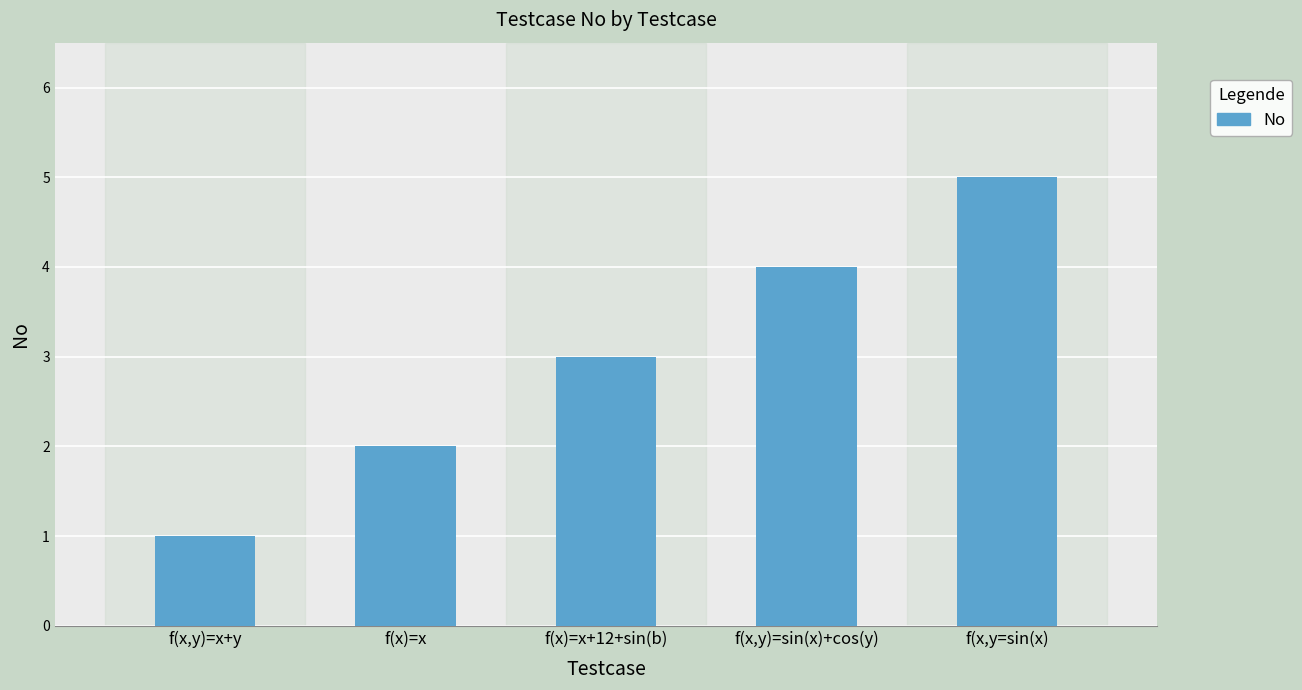

List the labels in order of value, largest first.

f(x,y=sin(x), f(x,y)=sin(x)+cos(y), f(x)=x+12+sin(b), f(x)=x, f(x,y)=x+y